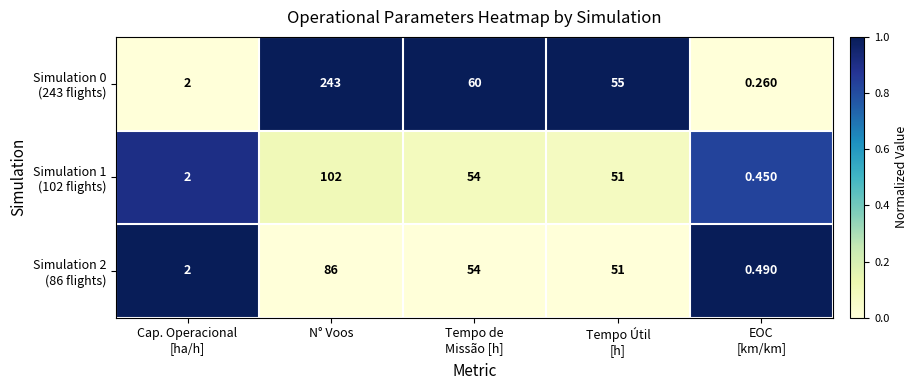

At which category is the sum across all series the highest?

N° Voos